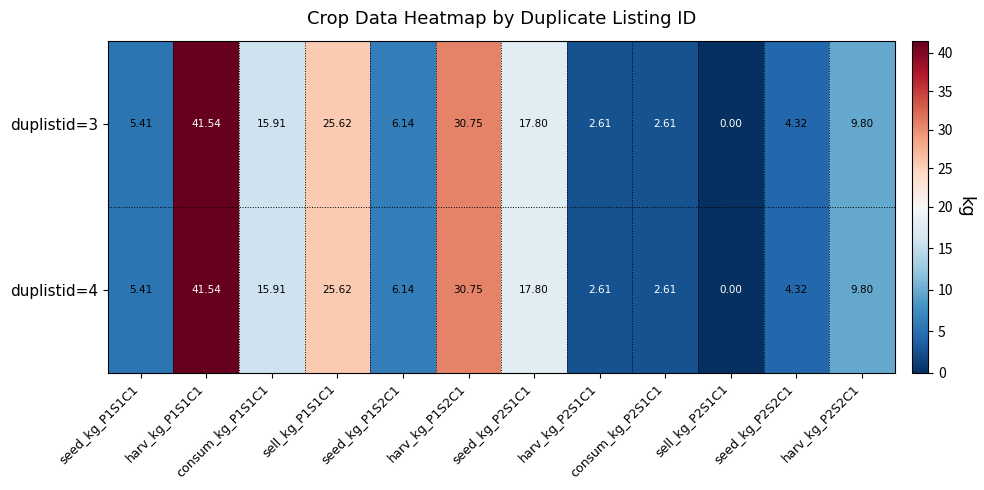

How many positive values does the duplistid=3 series have?

11